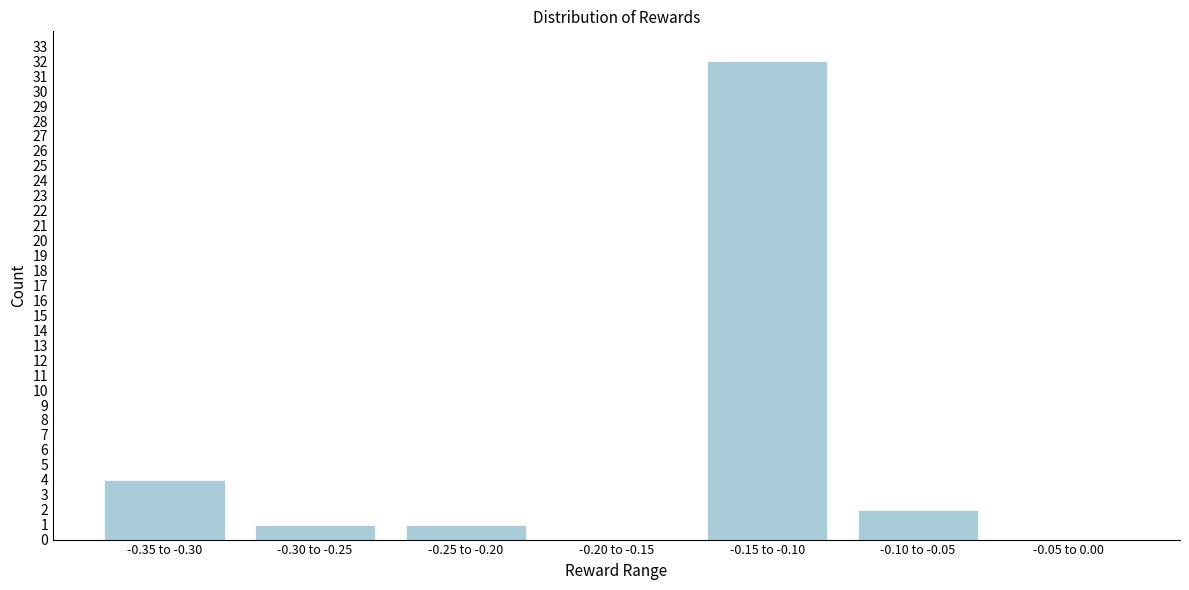

Reading left to right, transcribe all the data shown in this chart.

-0.35 to -0.30=4	-0.30 to -0.25=1	-0.25 to -0.20=1	-0.20 to -0.15=0	-0.15 to -0.10=32	-0.10 to -0.05=2	-0.05 to 0.00=0